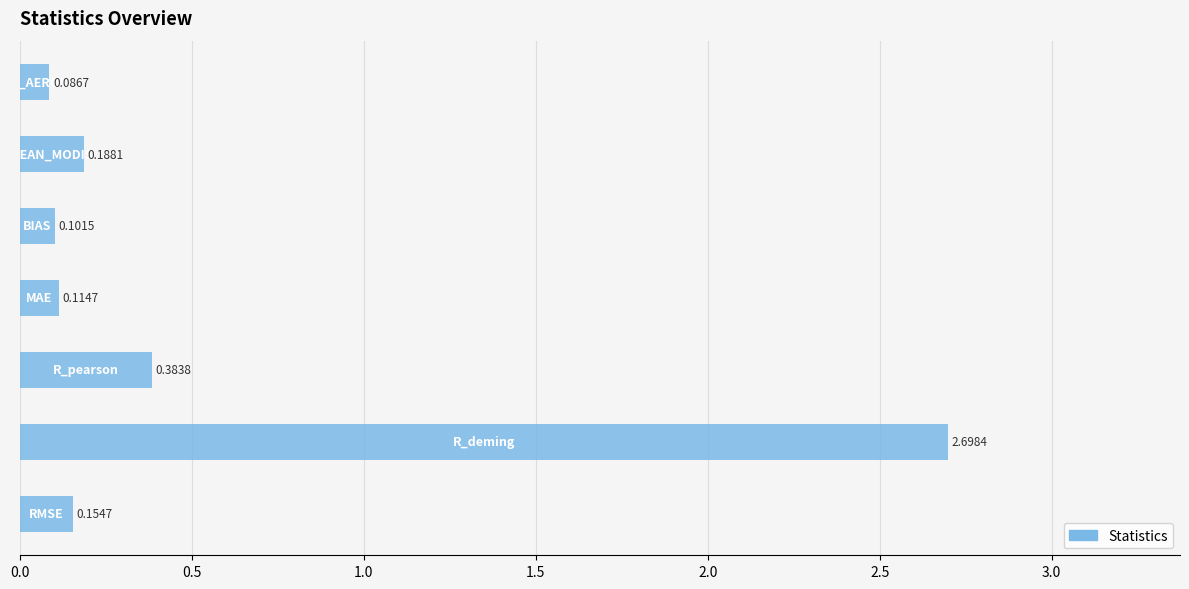

What is the sum of all values?

3.7